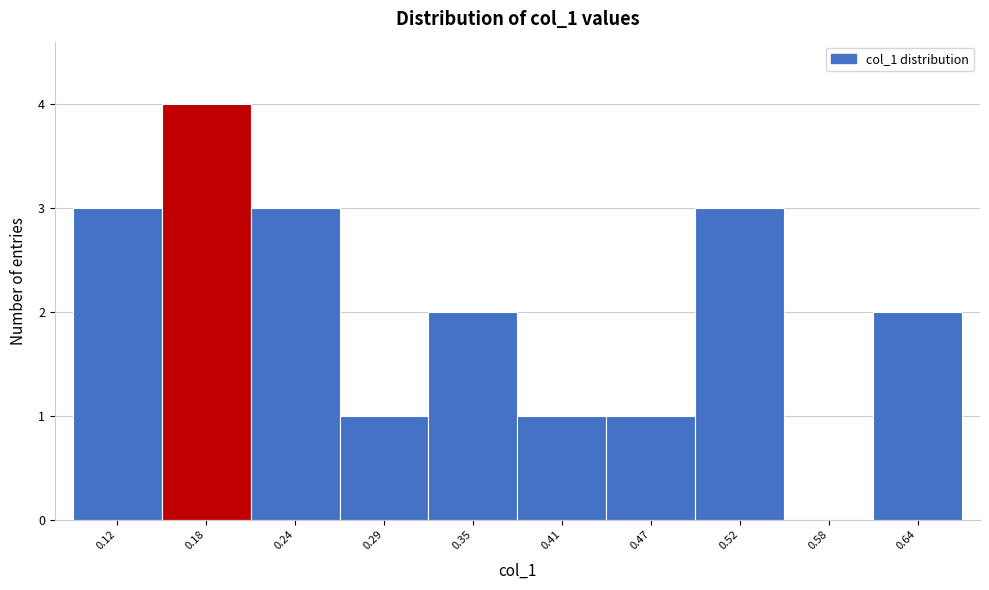

How tall is the bar that spans 0.61 to 0.67 on the x-axis? Neither the bar edges nor the heights are printed on the chart, so give them approximately, as read against the axes.

2